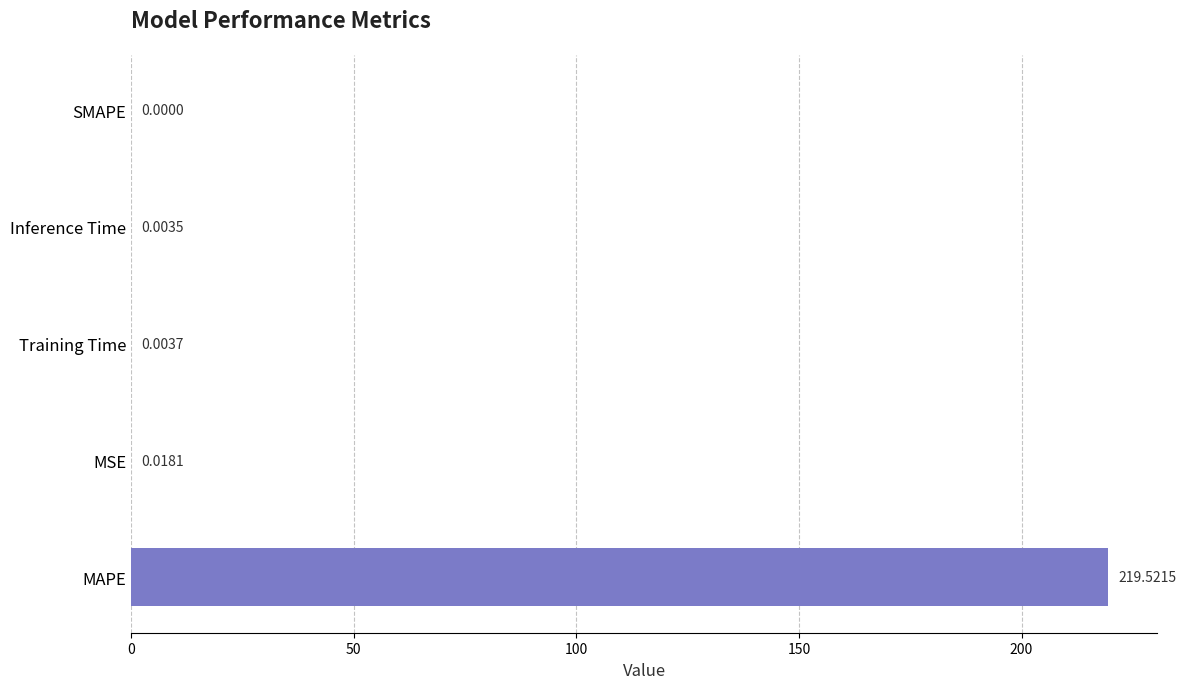

Which has a higher value, Inference Time or MSE?

MSE